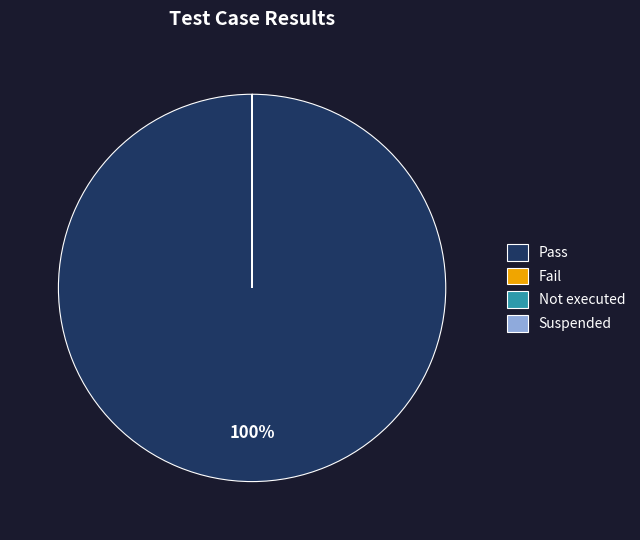

True or false: Pass accounts for 87% of the total.

False